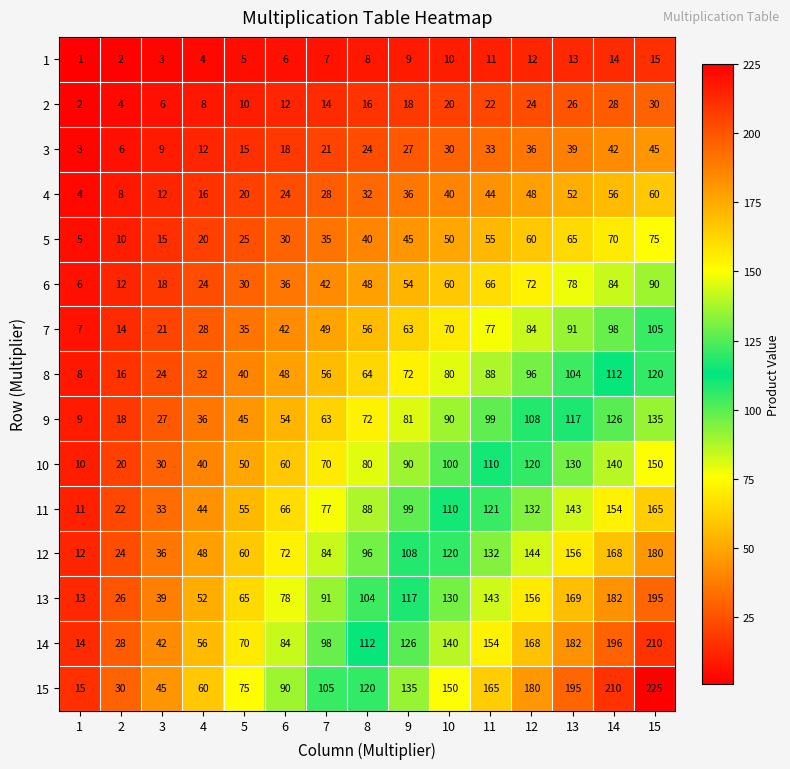

Which series has the largest range (max minus min)?

15